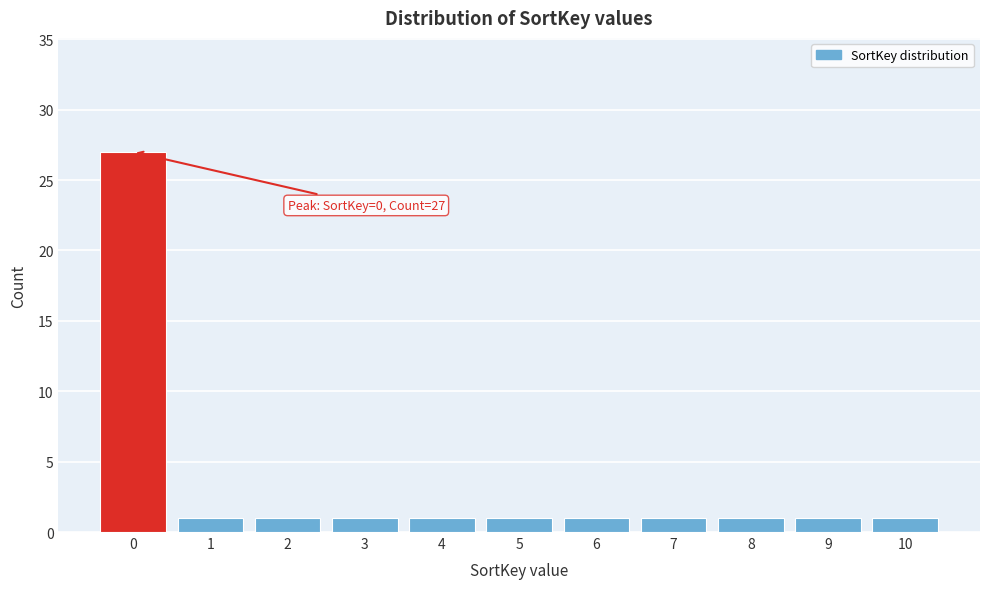

Reading right to left, extract all data points from this chart.

1	1	1	1	1	1	1	1	1	1	27